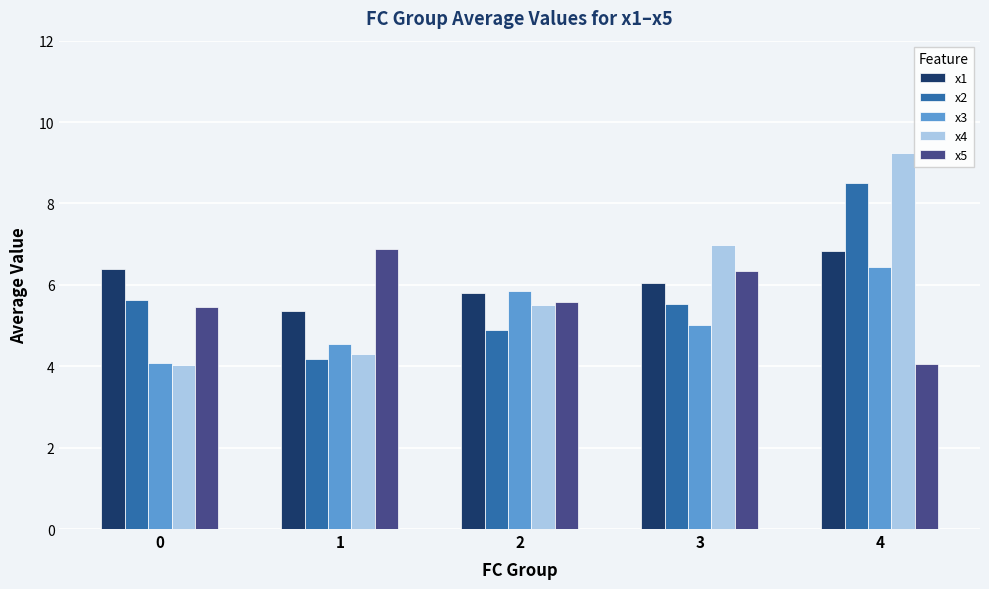

At 1, list the series in order from largest to smallest.

x5, x1, x3, x4, x2